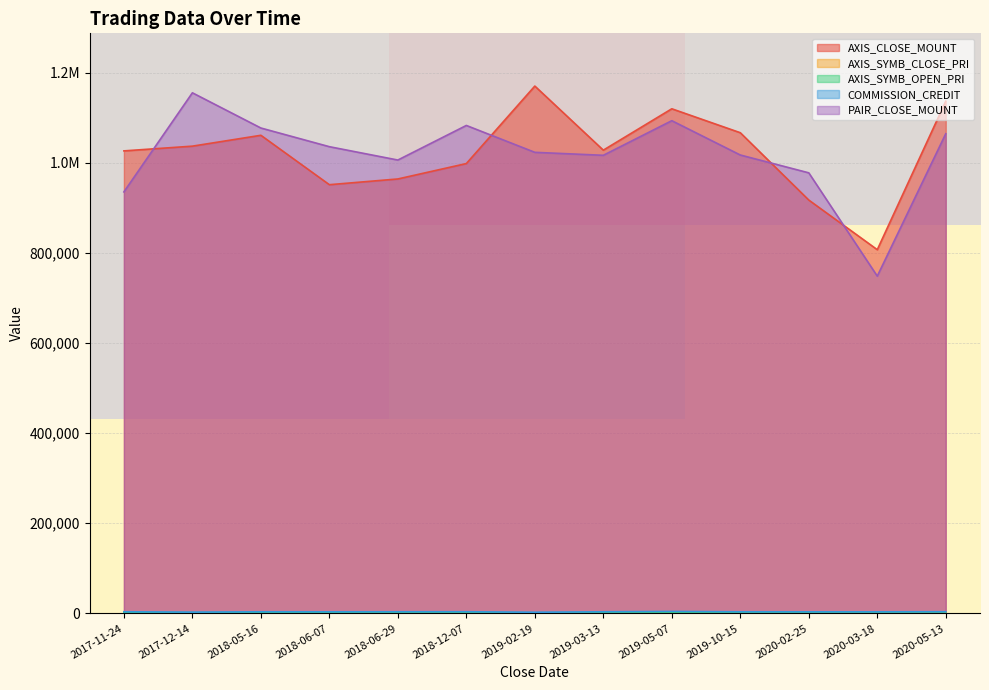

What are all the series names shown in the legend?

AXIS_CLOSE_MOUNT, AXIS_SYMB_CLOSE_PRI, AXIS_SYMB_OPEN_PRI, COMMISSION_CREDIT, PAIR_CLOSE_MOUNT